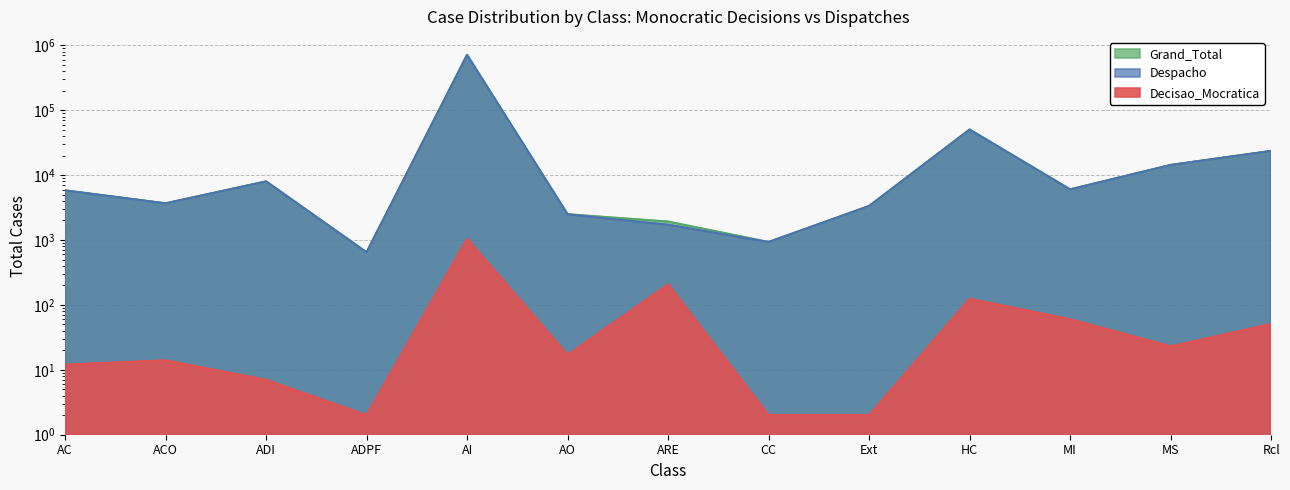

How many lines are shown in the chart?

3